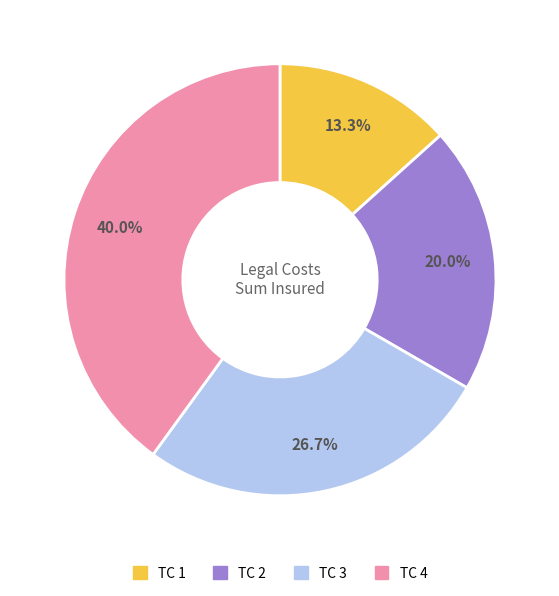

Between TC 2 and TC 3, which is larger?

TC 3